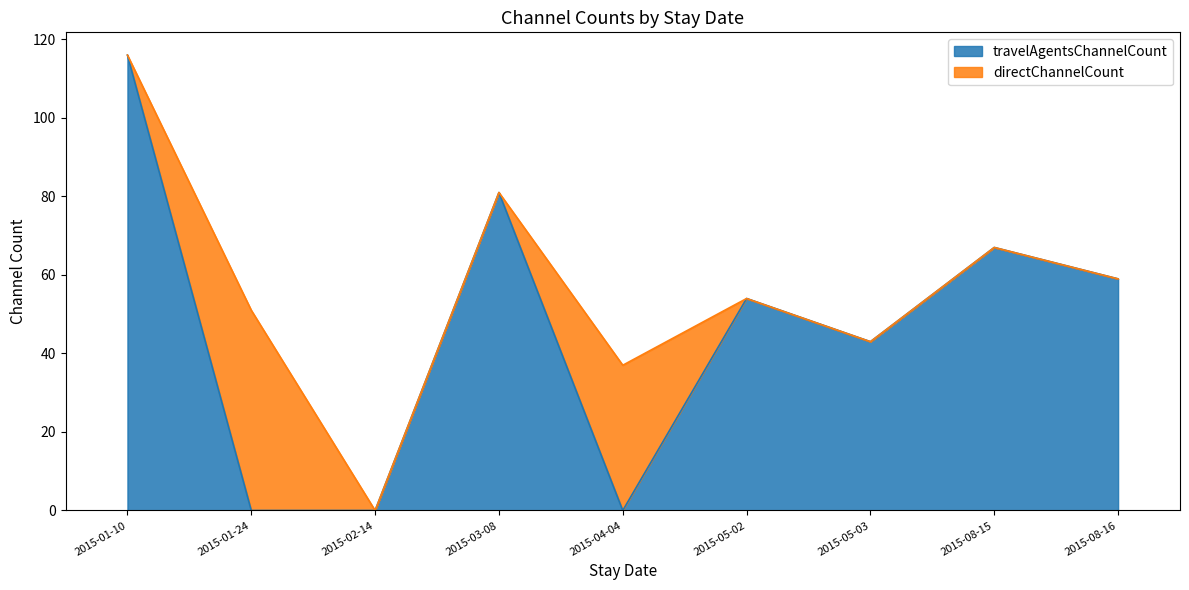

Where does the data first go above 54?

2015-01-10